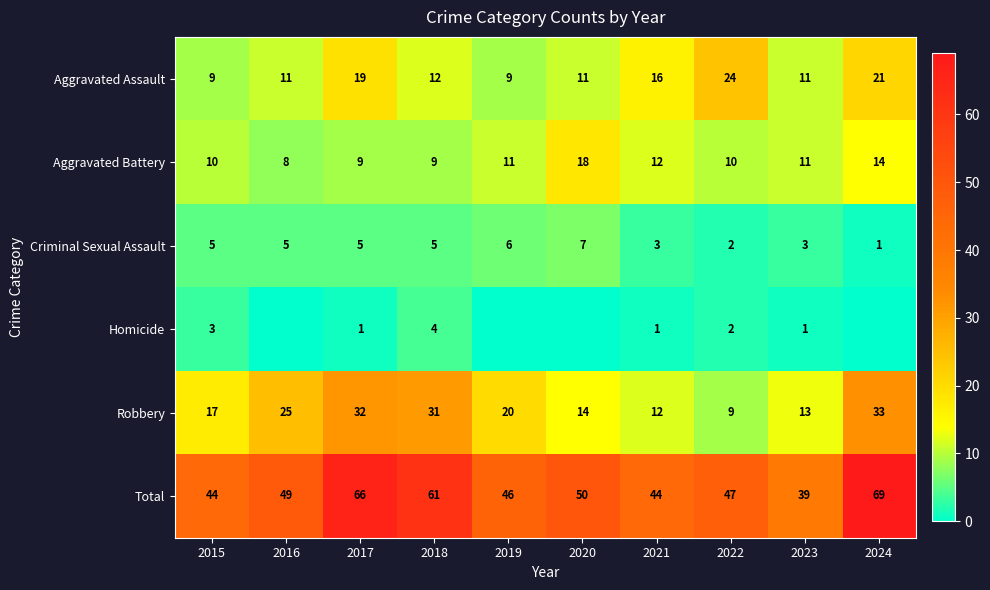

What is the sum of all Criminal Sexual Assault values?

42